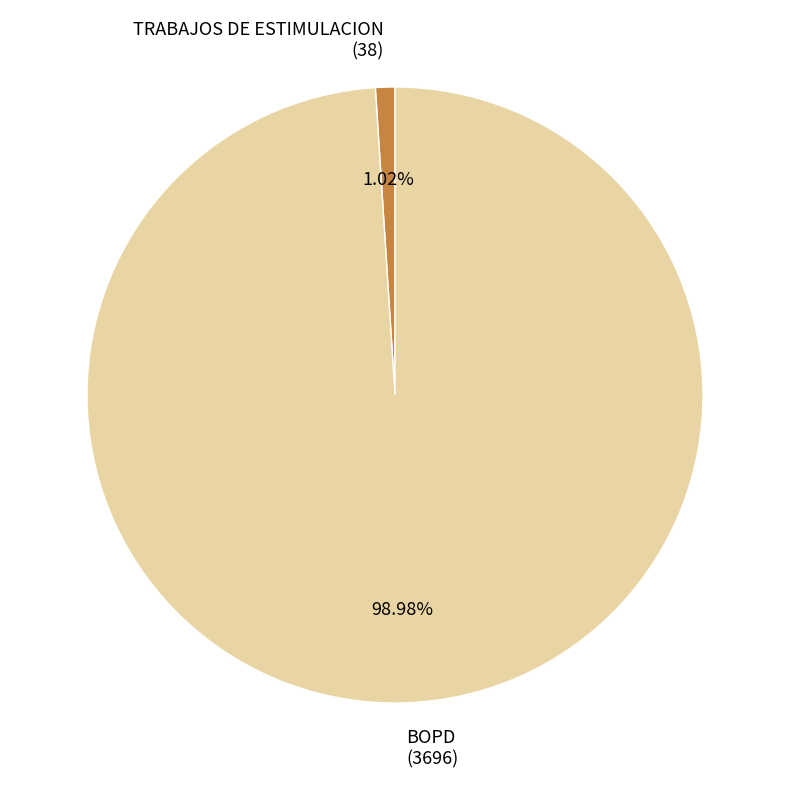

Is BOPD the majority of the pie?

Yes